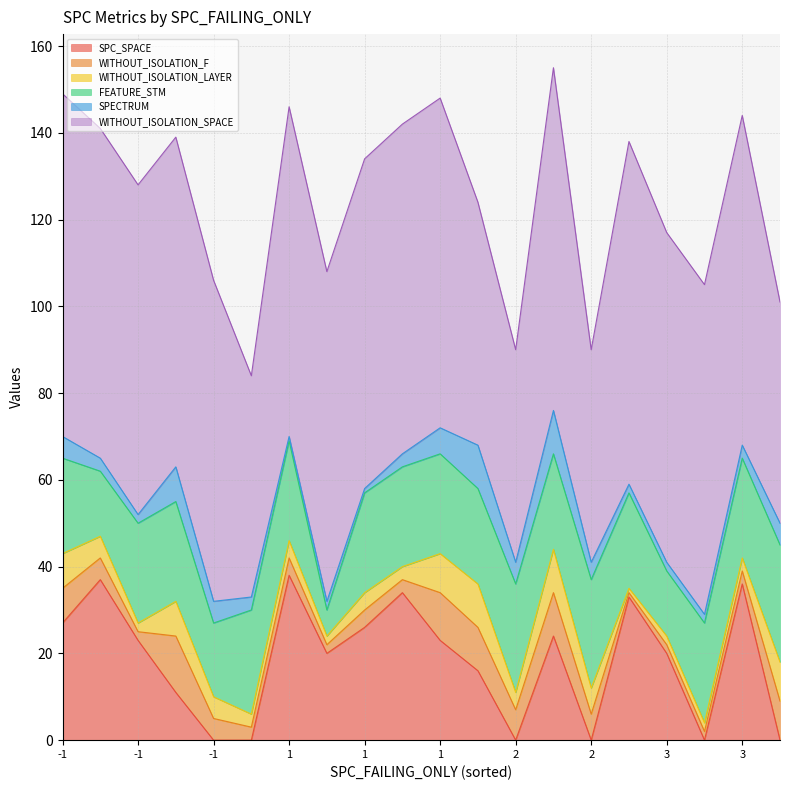

Rank the series by their maximum value, from highest to lowest.

WITHOUT_ISOLATION_SPACE, SPC_SPACE, FEATURE_STM, WITHOUT_ISOLATION_F, WITHOUT_ISOLATION_LAYER, SPECTRUM